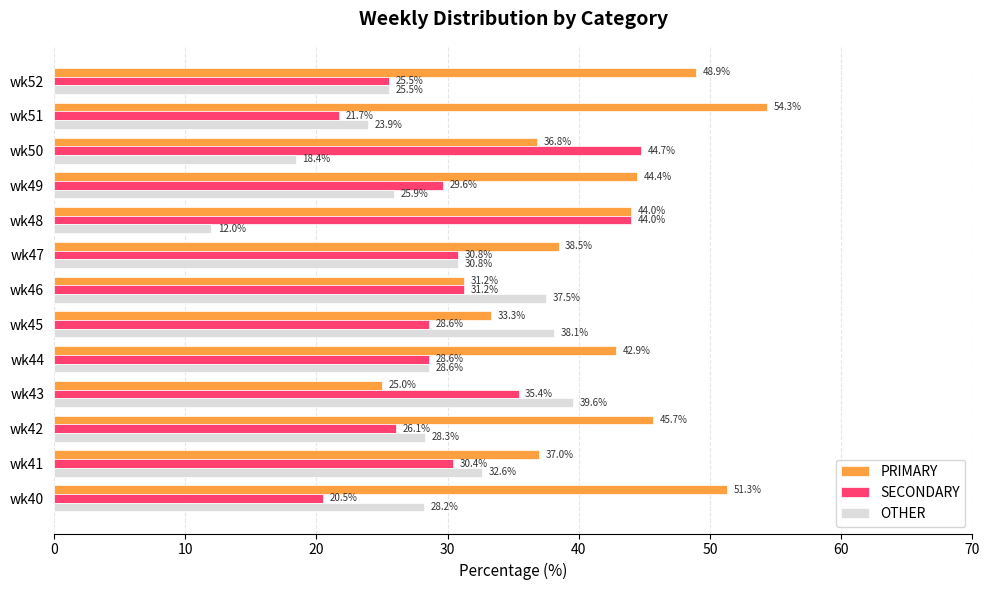

What are all the series names shown in the legend?

PRIMARY, SECONDARY, OTHER